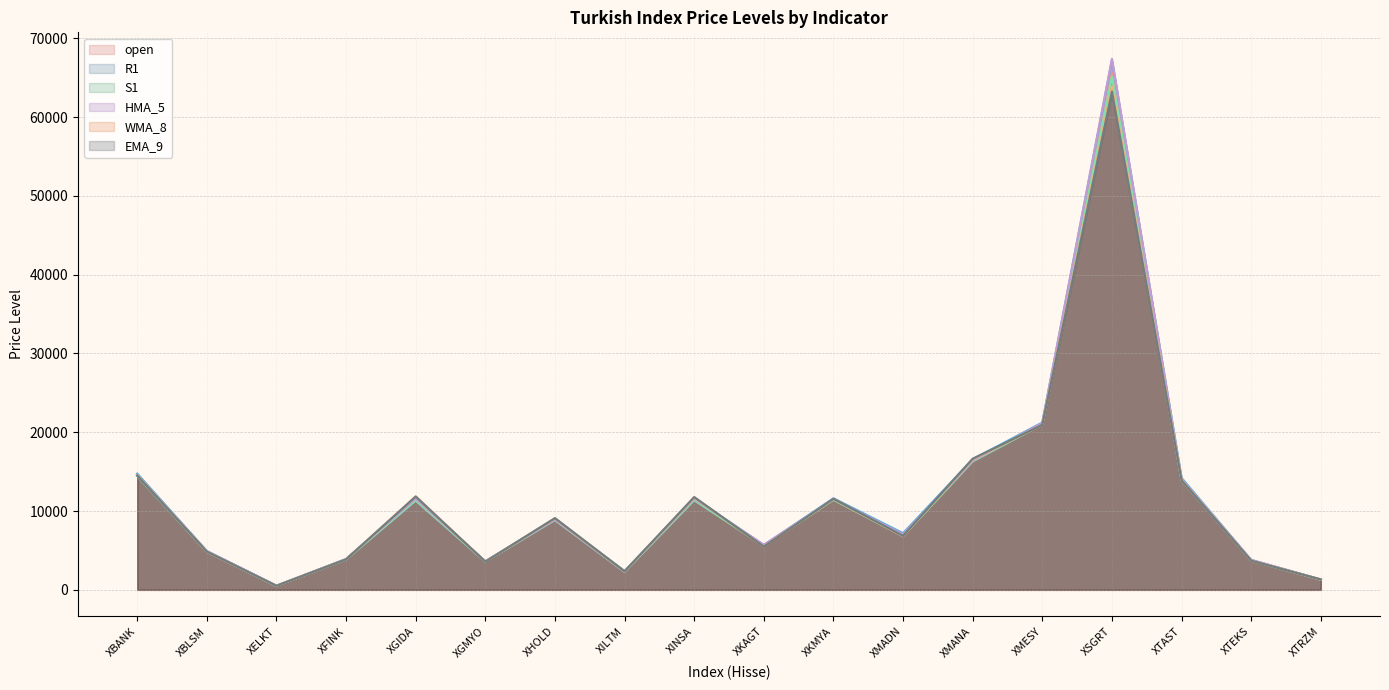

What is the label of the 11th point from the right?

XILTM